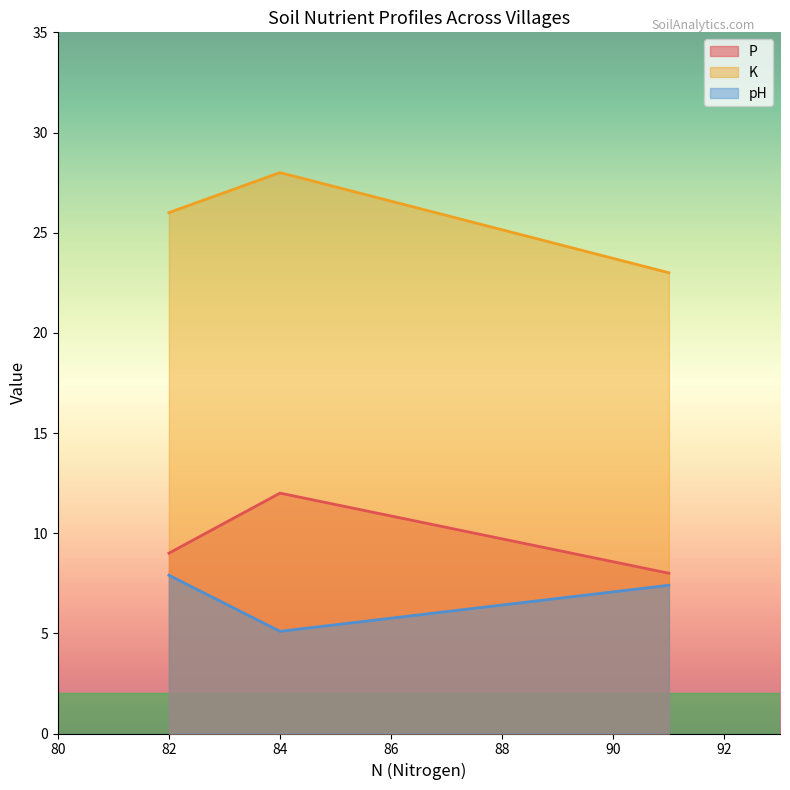

Is the value of K at 5 greater than the value of pH at 7?

Yes